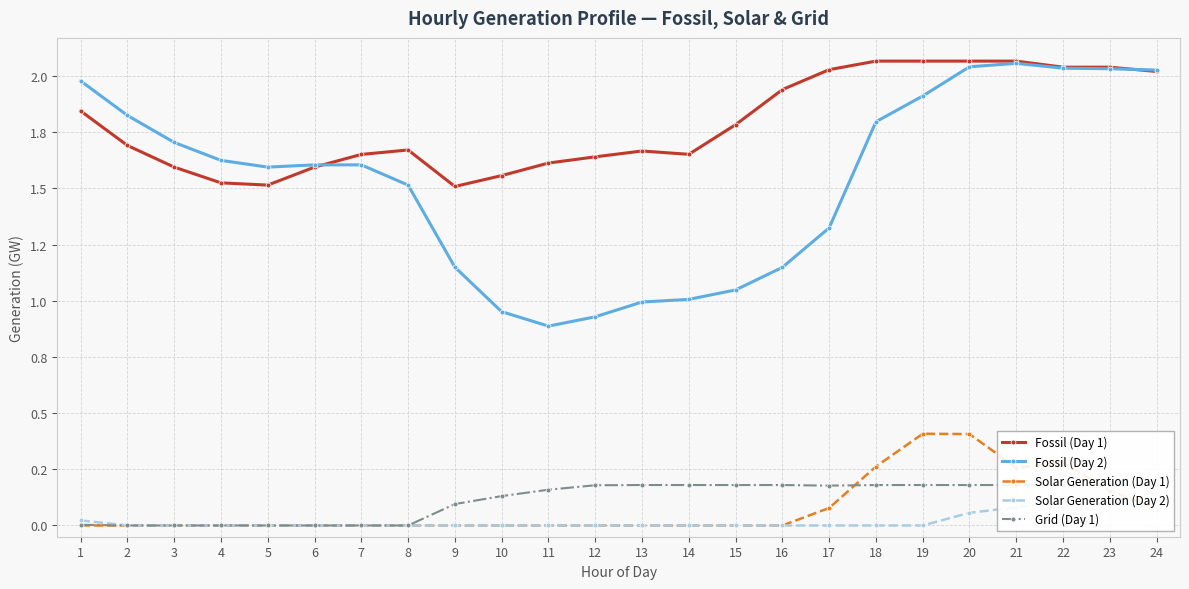

How many categories are shown in the chart?

24